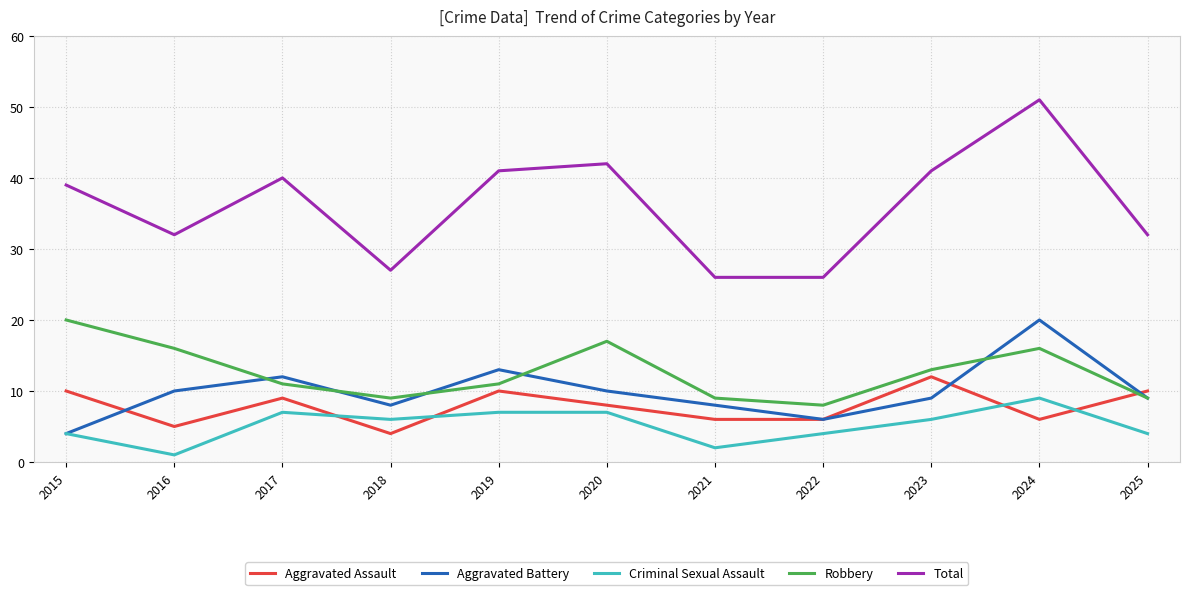

At which category is the sum across all series the highest?

2024